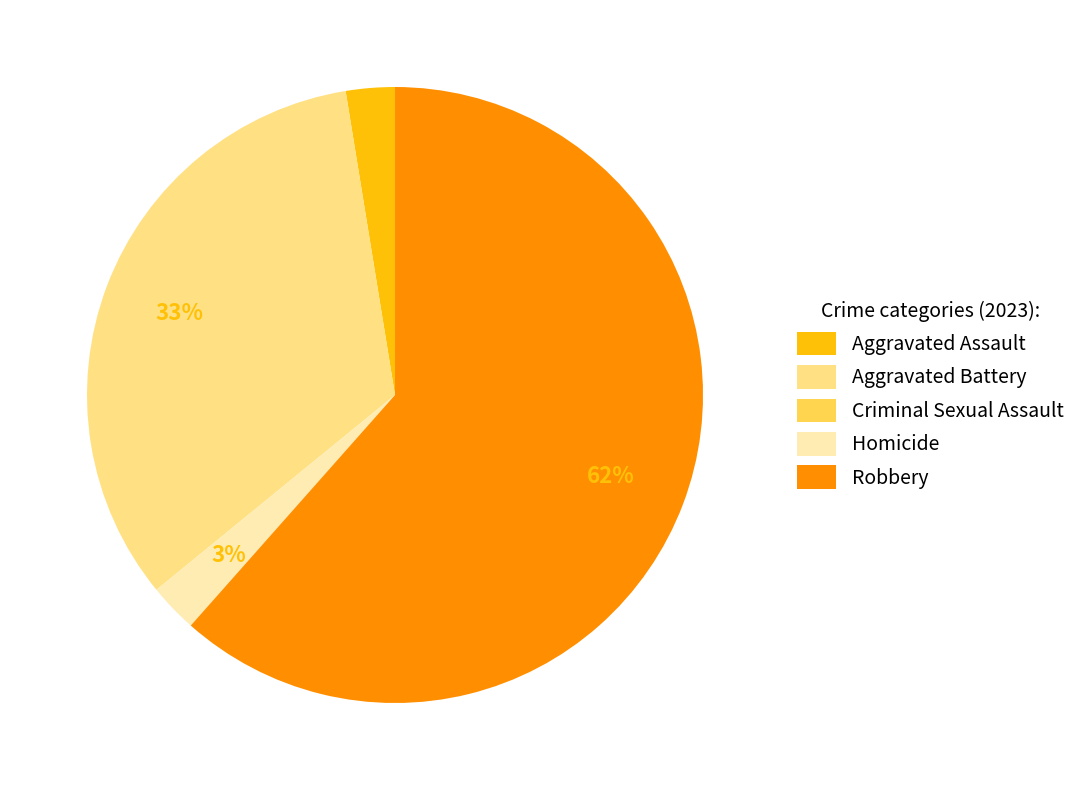

Between Robbery and Homicide, which is larger?

Robbery